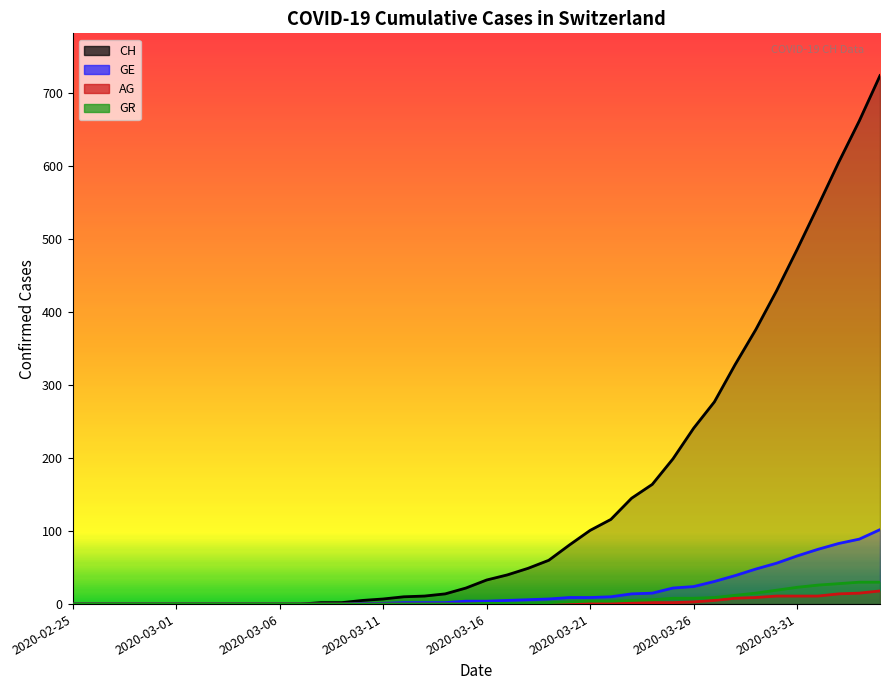

What is the value of the CH point at the 23rd from the left?

49